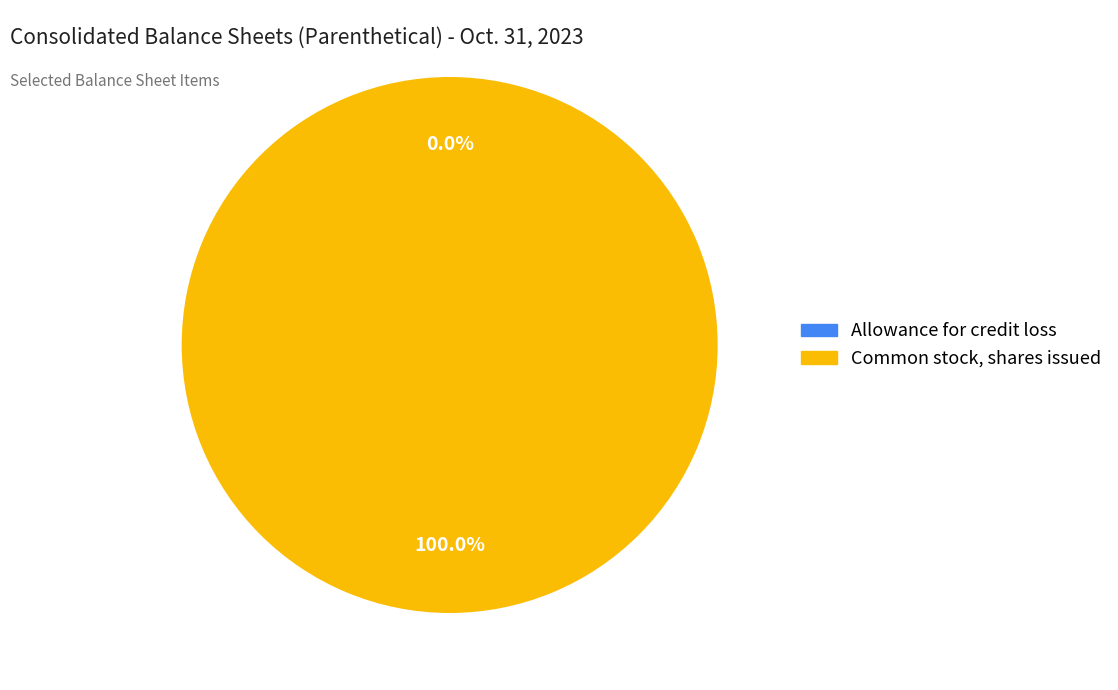

Which category has the biggest portion of the pie?

Common stock, shares issued